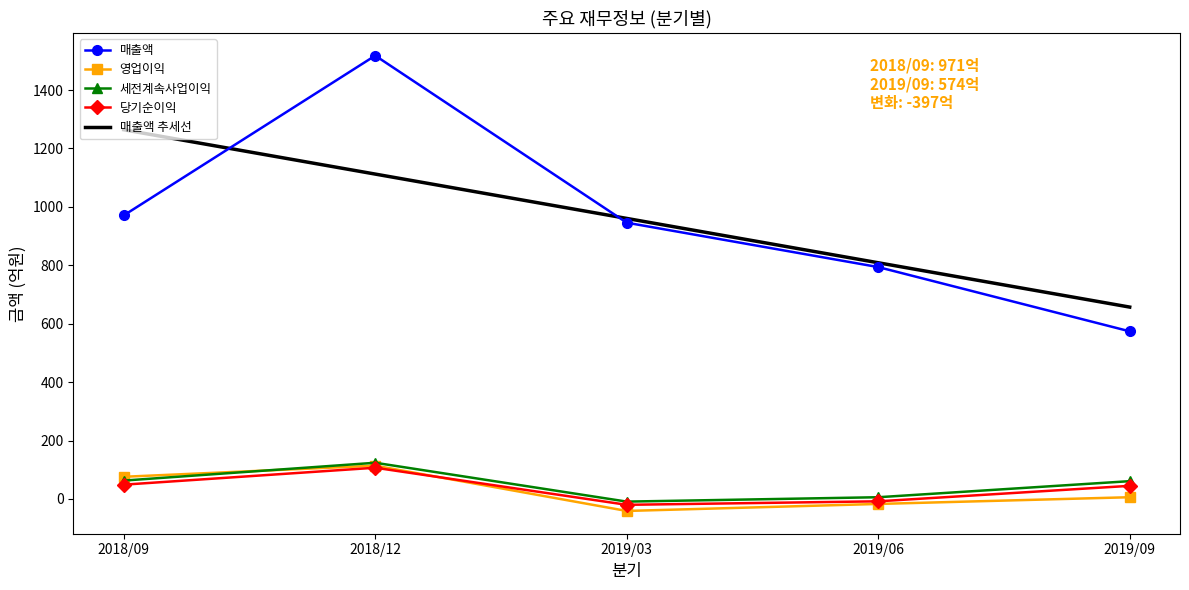

Which label corresponds to the largest value in the chart?

2018/12